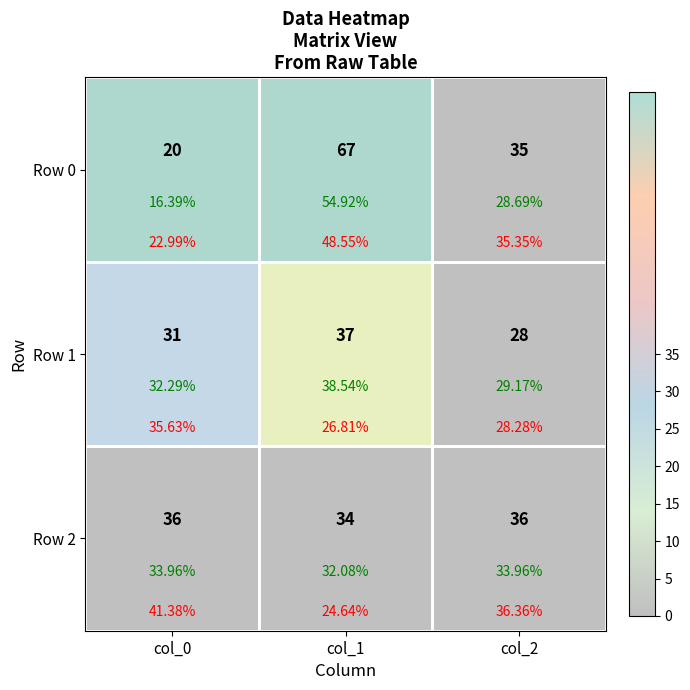

At which label does Row 2 reach its peak?

col_0